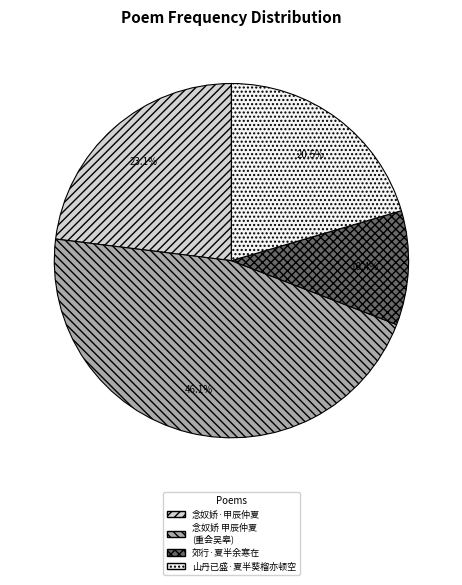

Is it true that 郊行·夏半余寒在 is 2% of the pie?

False